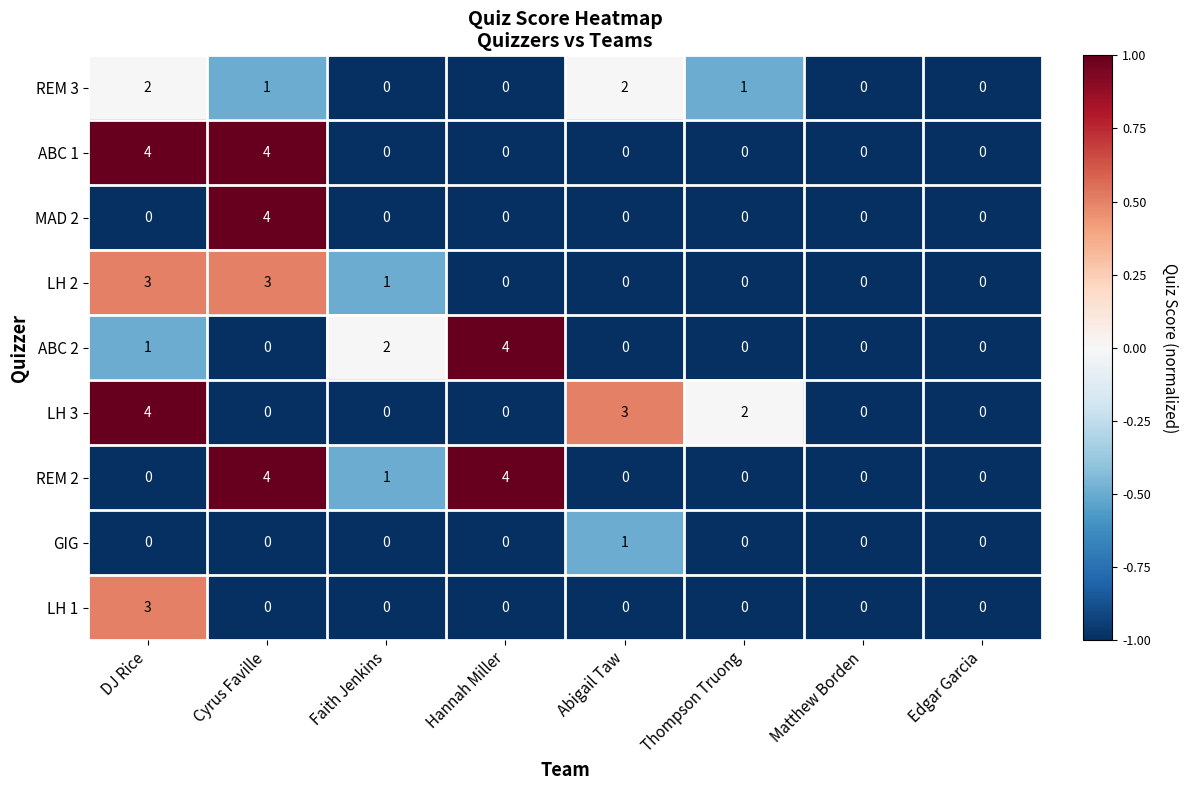

What is the difference between the maximum and minimum values in the LH 2 series?

3